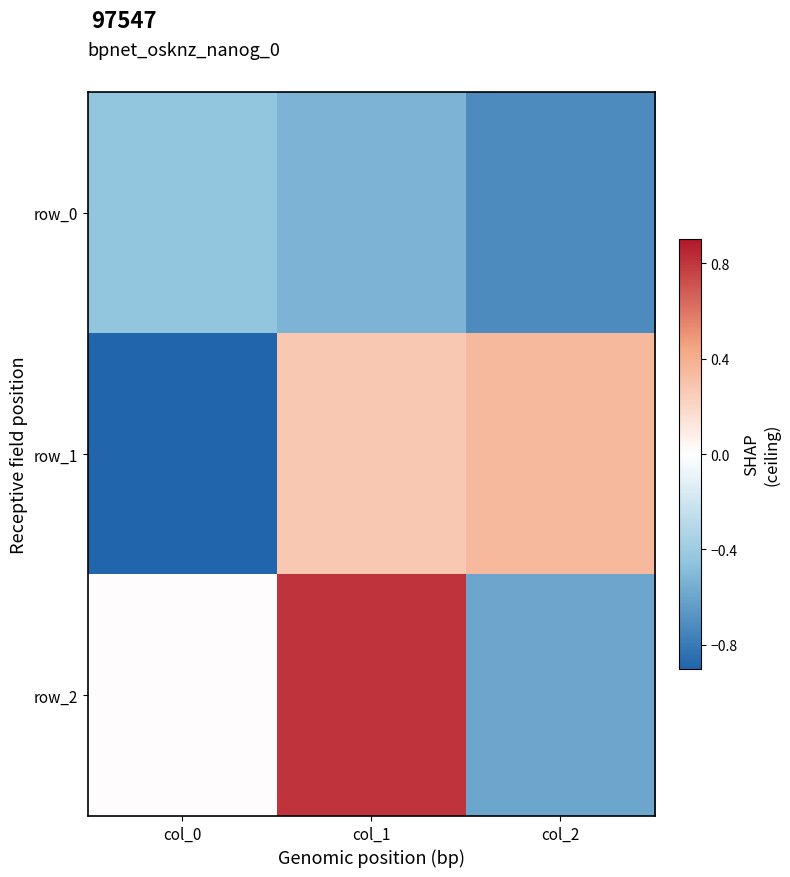

At which category is the sum across all series the highest?

col_1